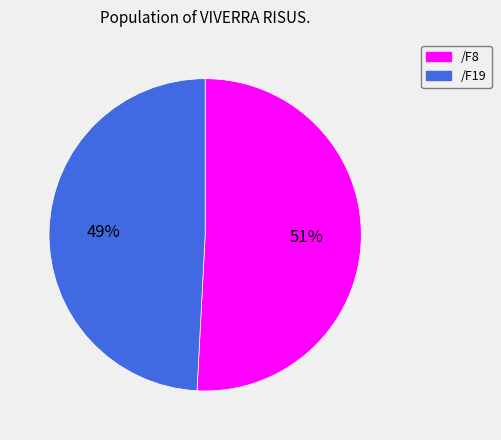

Rank the categories by value from lowest to highest.

/F19, /F8